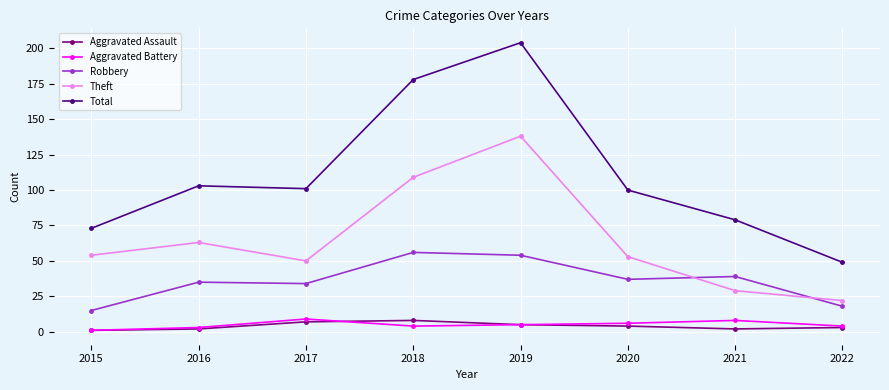

How many data points in Aggravated Battery are less than 5?

4